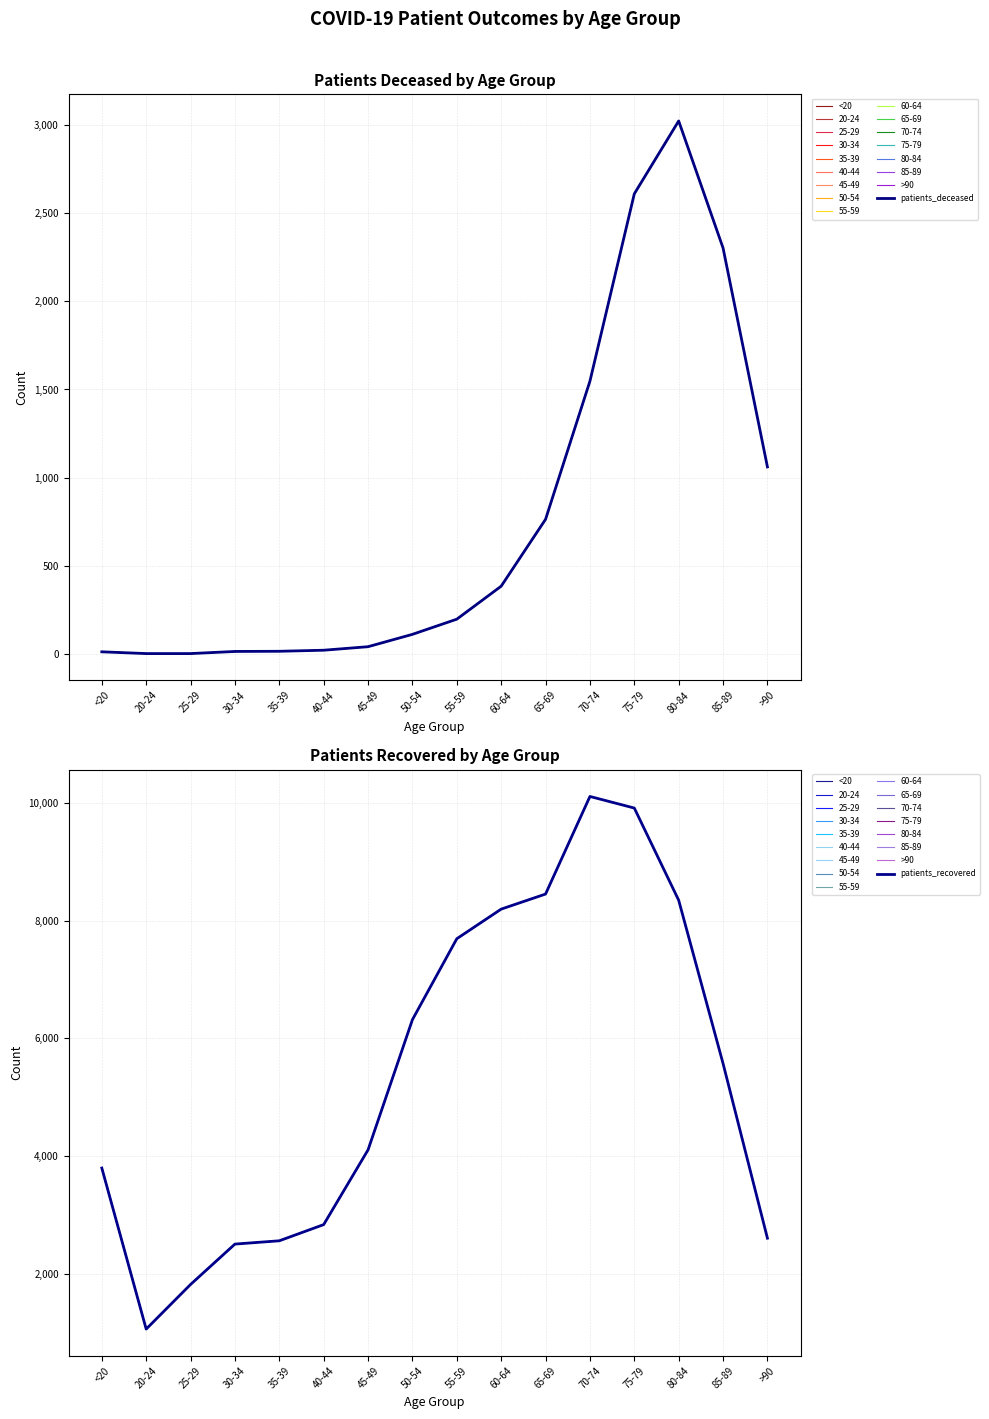

At how many categories does at least one series exceed 5269?

8